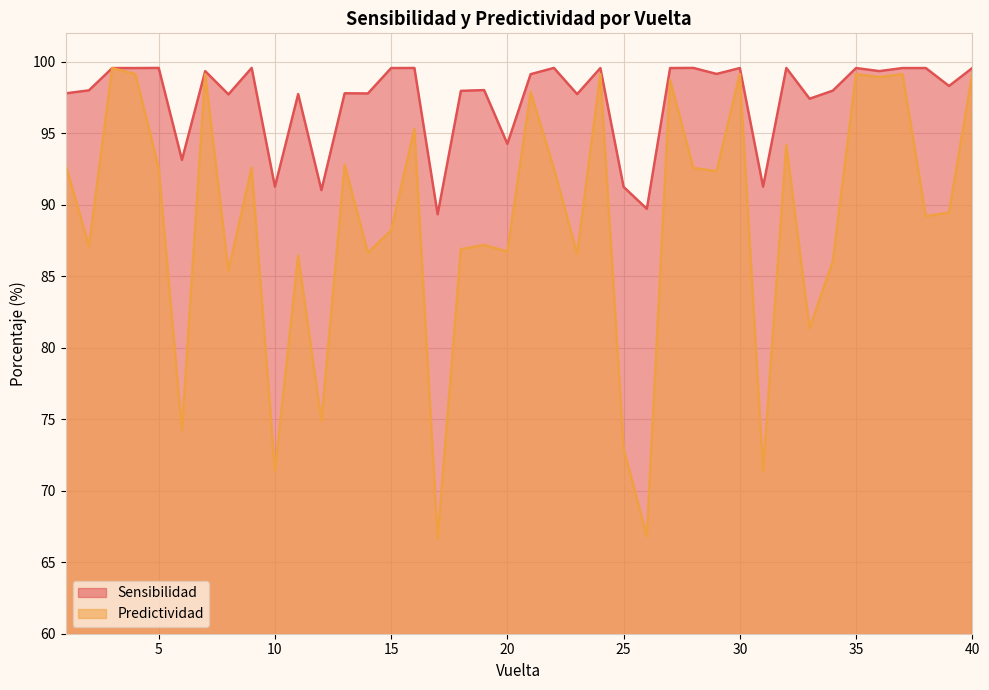

At 19, list the series in order from largest to smallest.

Sensibilidad, Predictividad